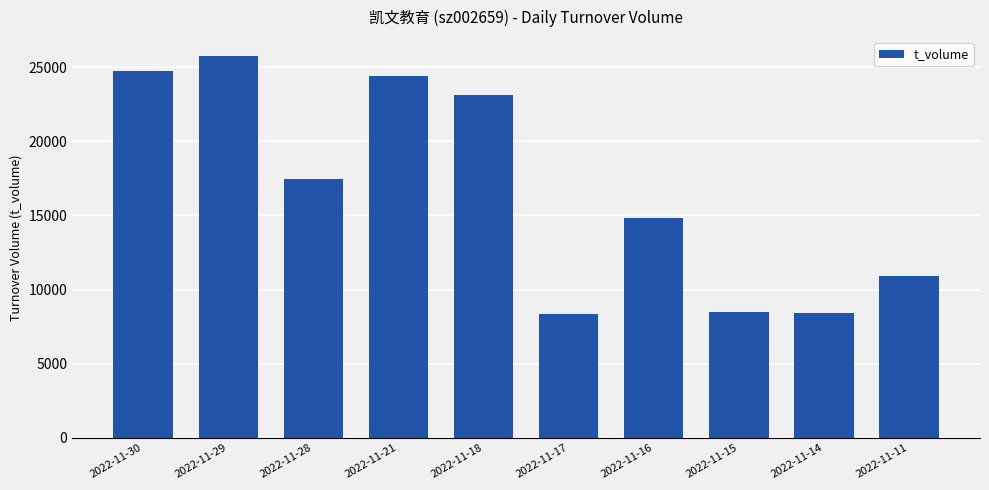

Between 2022-11-17 and 2022-11-28, which is larger?

2022-11-28